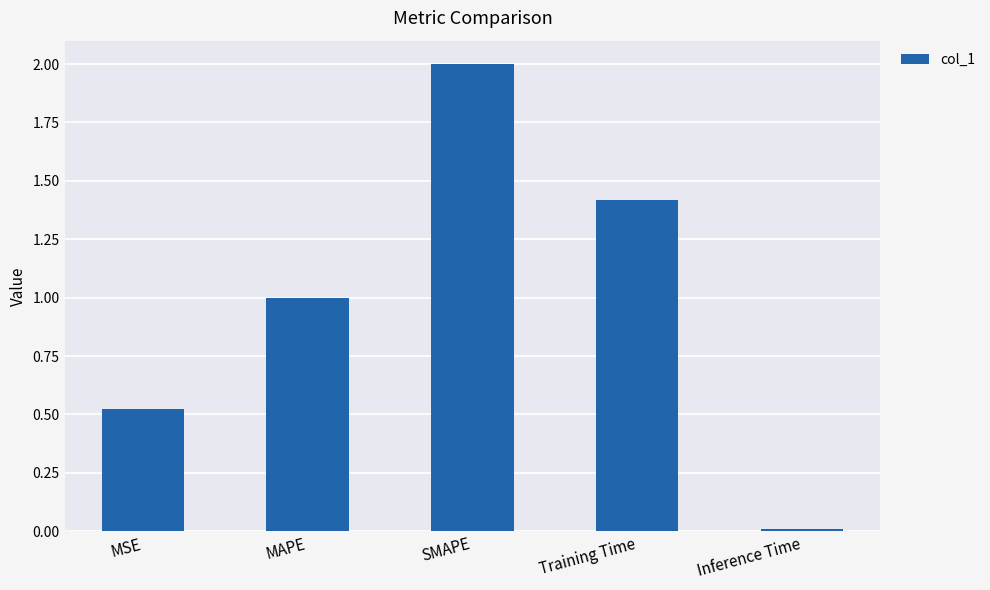

What is the change in value from SMAPE to Training Time?

-0.6